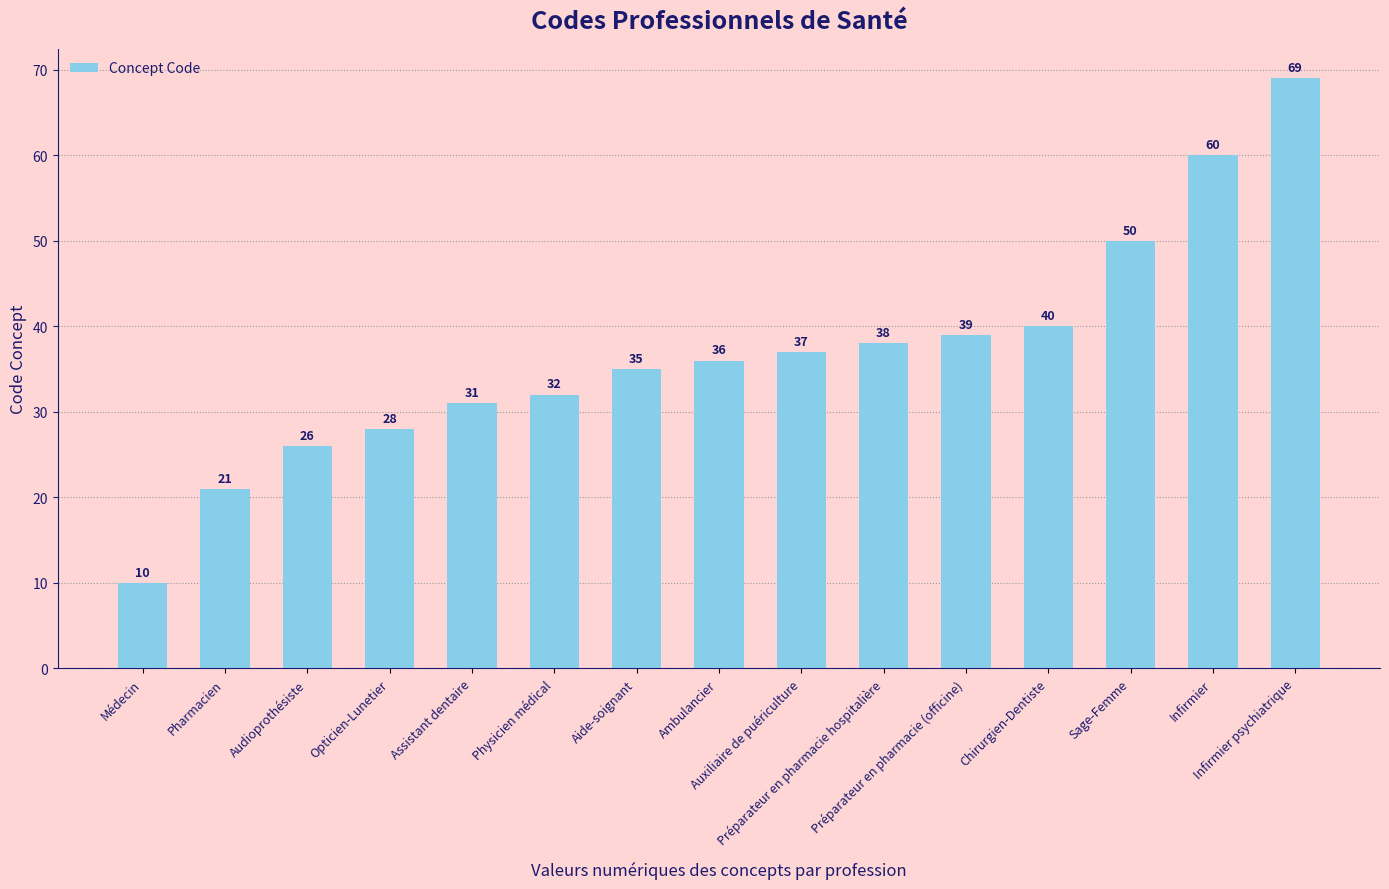

What is the difference between the maximum and minimum values?

59